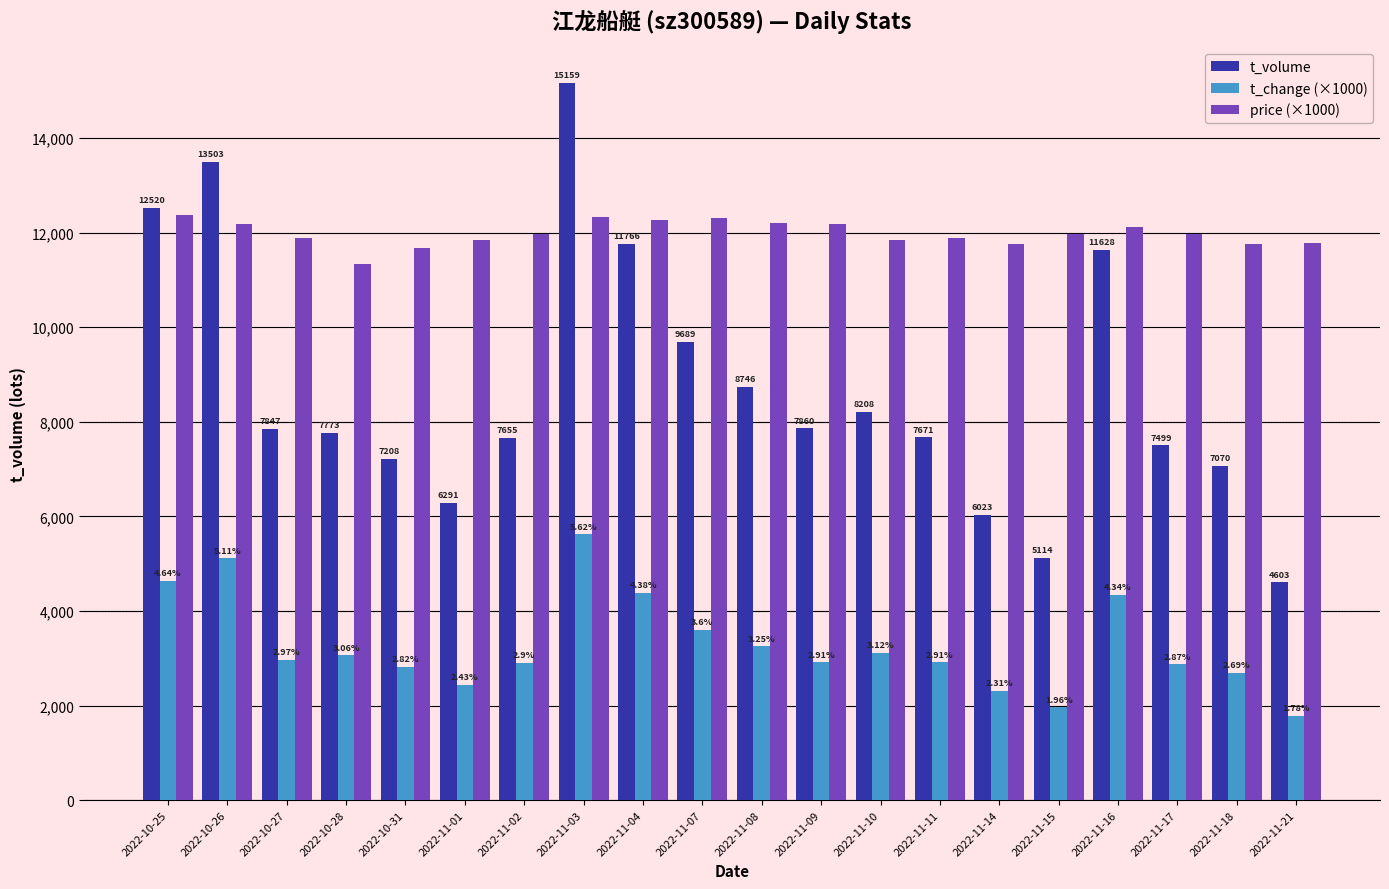

What is the value of the price (×1000) bar at the 11th from the left?

12200